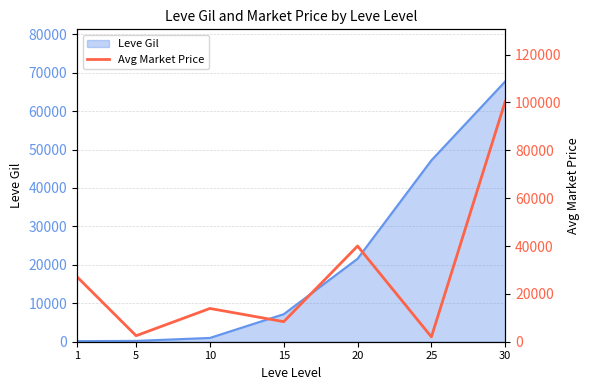

Is it true that the value at 15 is 11118?

False